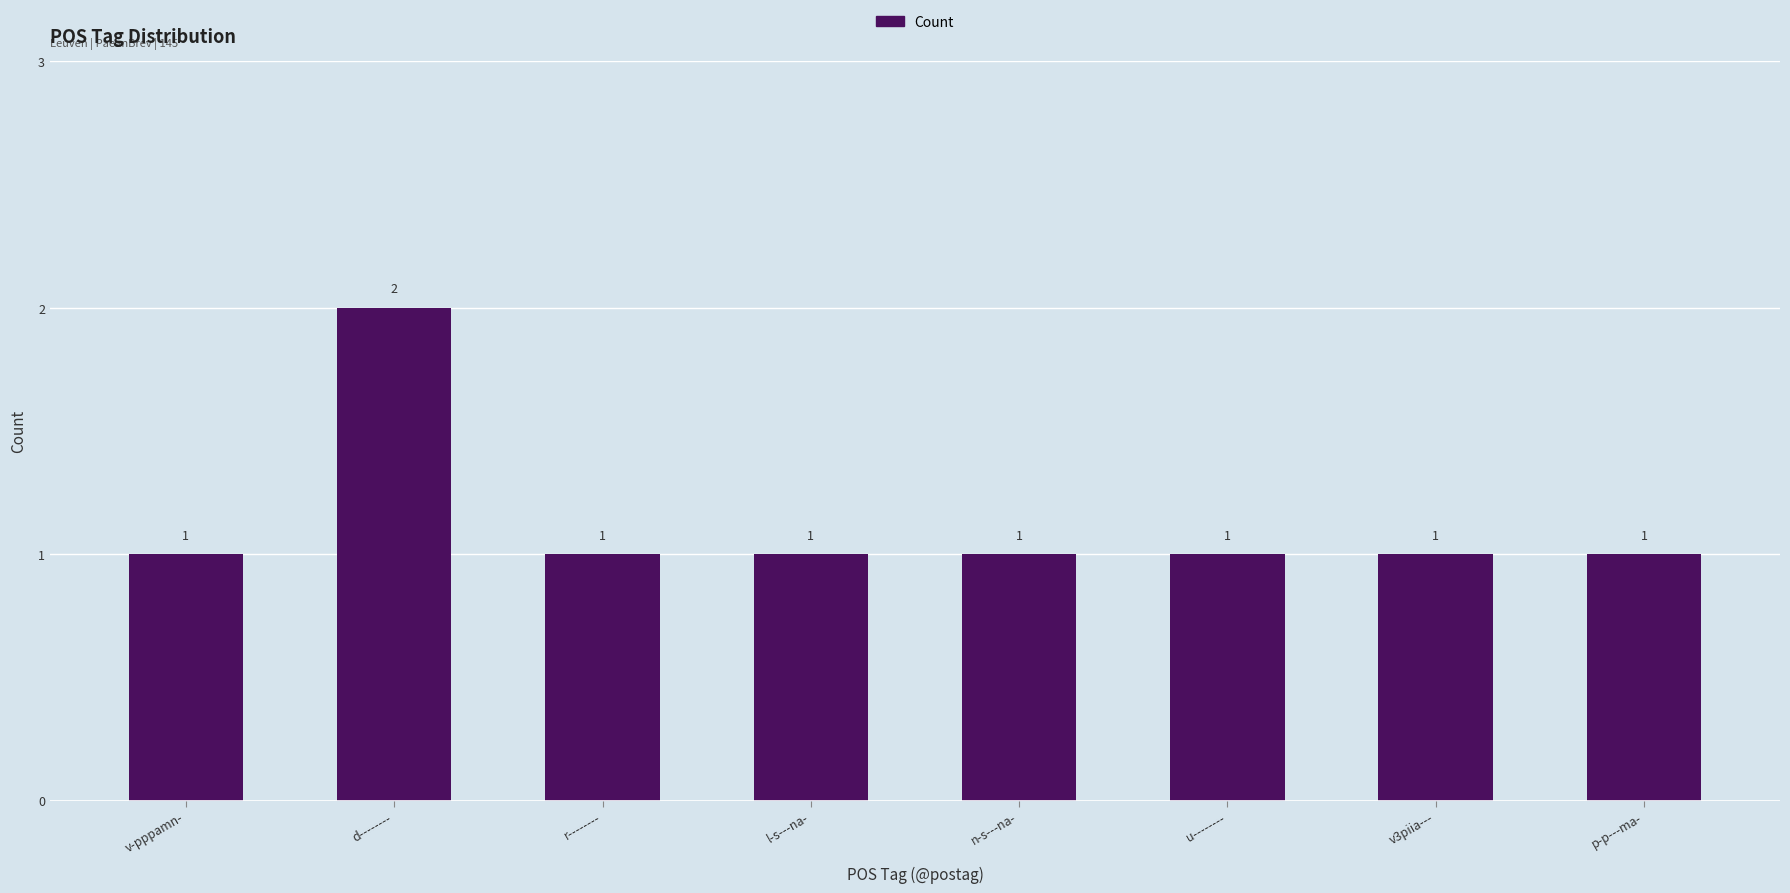

What is the sum of the values at v3piia--- and u--------?

2